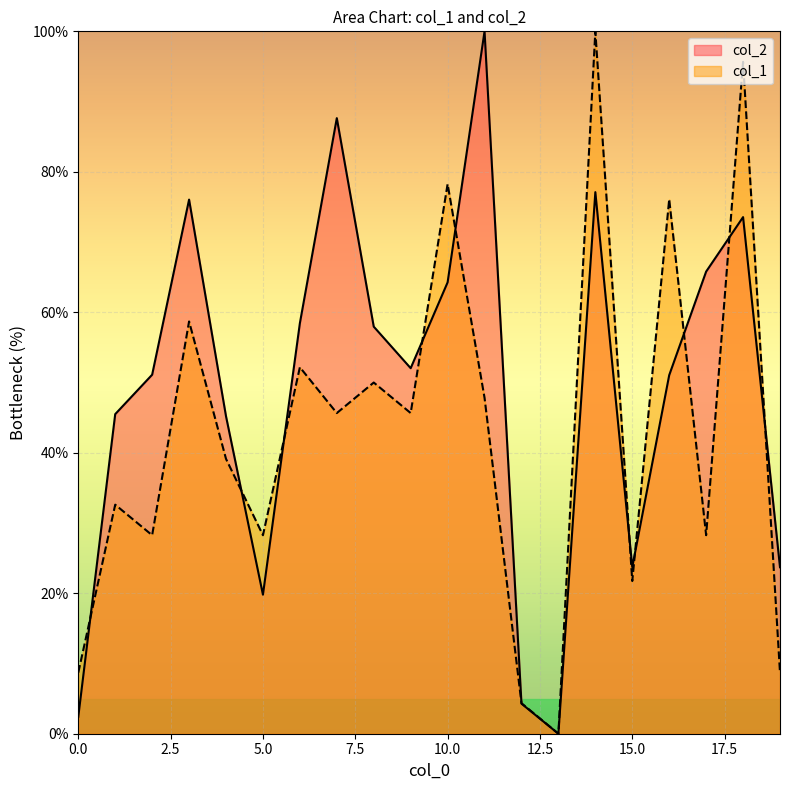

Which series has the largest total across all categories?

col_2